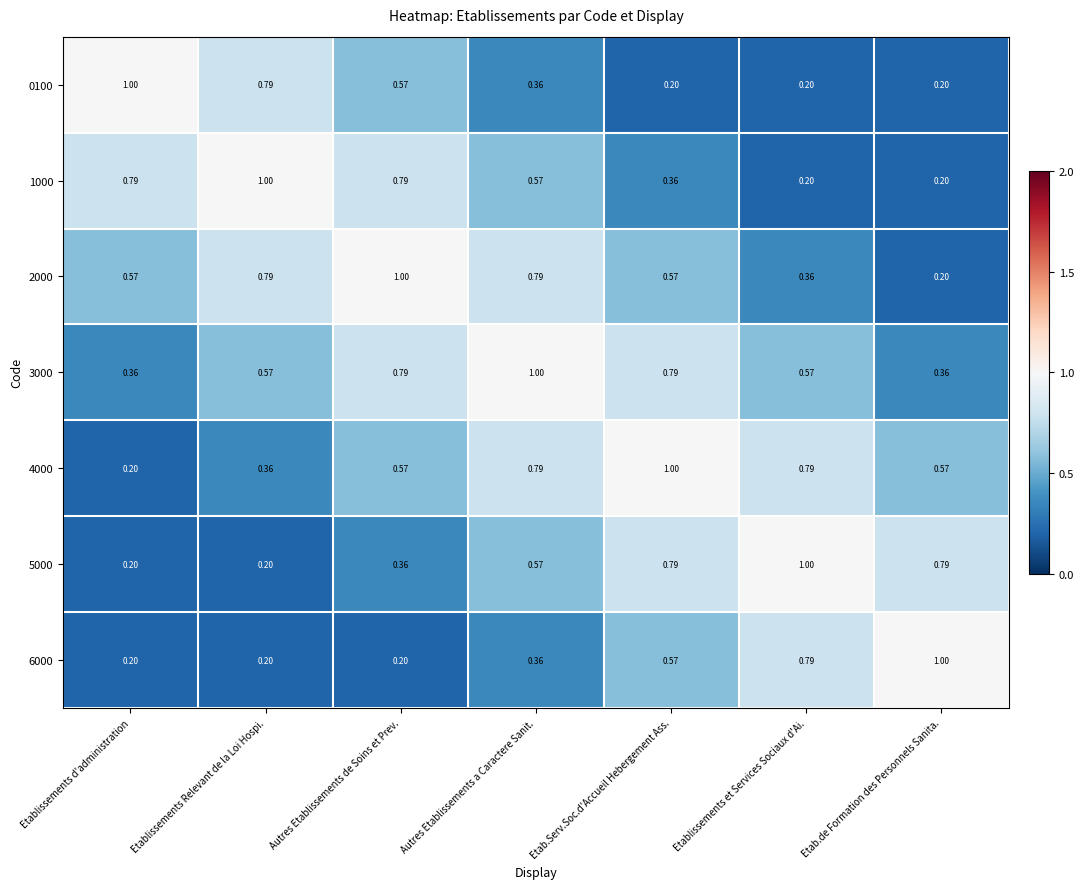

What is the total value across all series at Autres Etablissements a Caractere Sanit.?

4.4